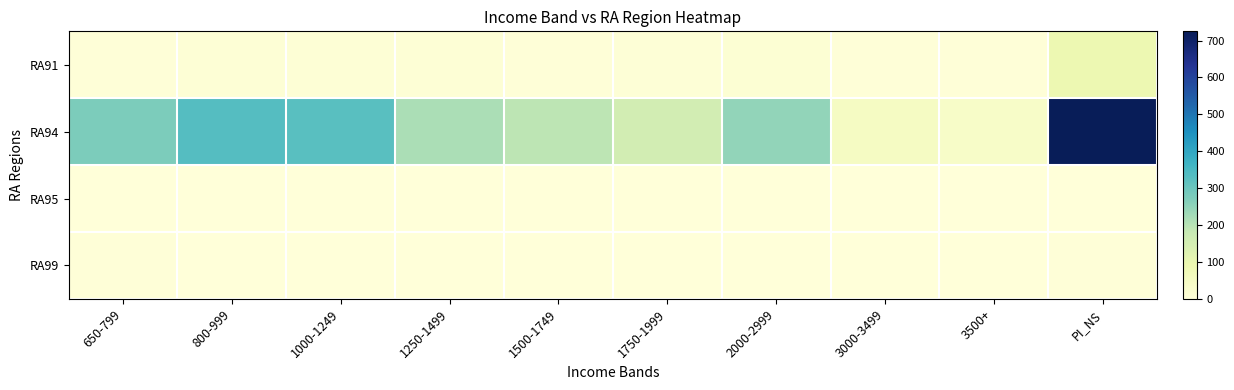

Reading left to right, what are all the values shown in this chart?

RA91: 650-799=4	800-999=10	1000-1249=11	1250-1499=10	1500-1749=5	1750-1999=6	2000-2999=14	3000-3499=3	3500+=3	PI_NS=89
RA94: 650-799=277	800-999=333	1000-1249=328	1250-1499=216	1500-1749=195	1750-1999=154	2000-2999=247	3000-3499=50	3500+=37	PI_NS=725
RA95: 650-799=0	800-999=0	1000-1249=0	1250-1499=0	1500-1749=0	1750-1999=0	2000-2999=0	3000-3499=0	3500+=0	PI_NS=0
RA99: 650-799=3	800-999=0	1000-1249=0	1250-1499=0	1500-1749=0	1750-1999=0	2000-2999=0	3000-3499=0	3500+=0	PI_NS=3